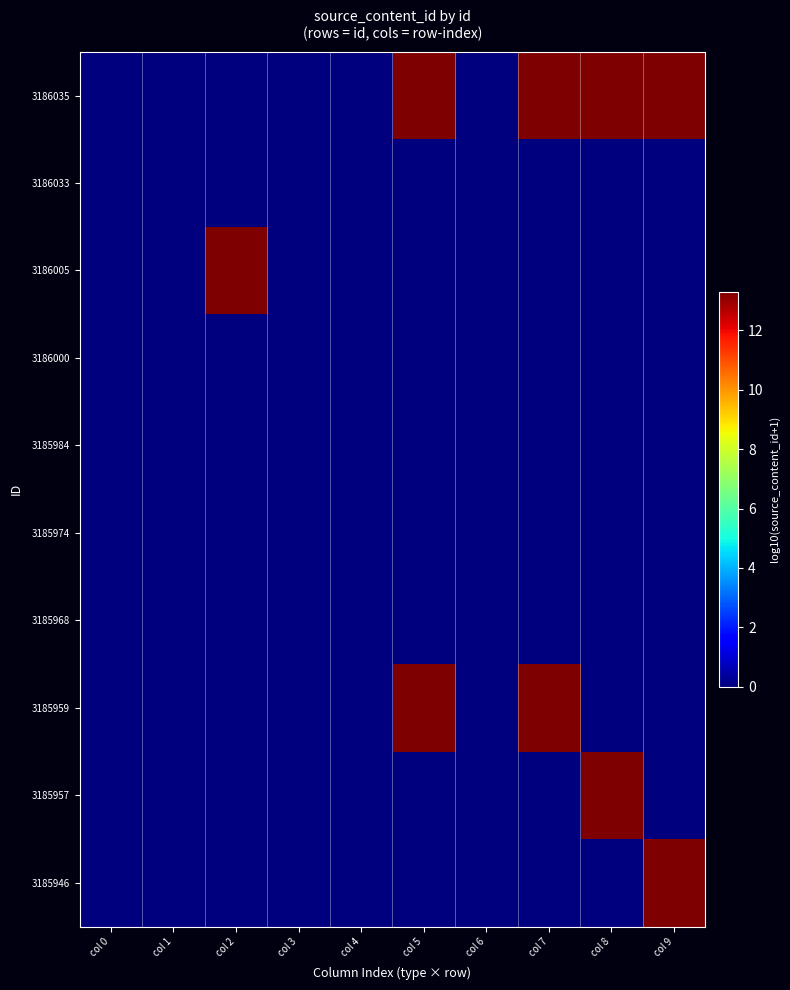

Which has a higher value, col 4 or col 2?

col 4